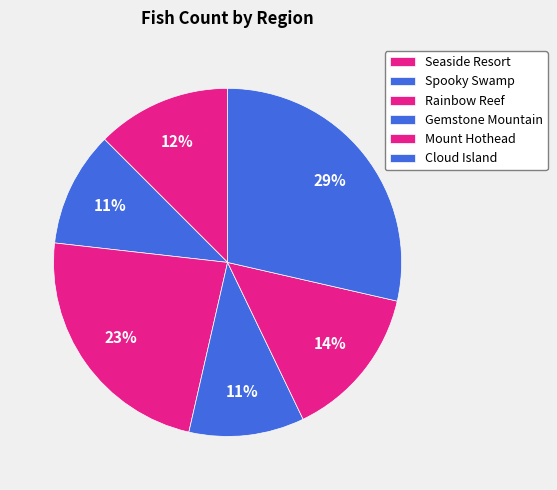

Is there a majority slice in this chart?

No